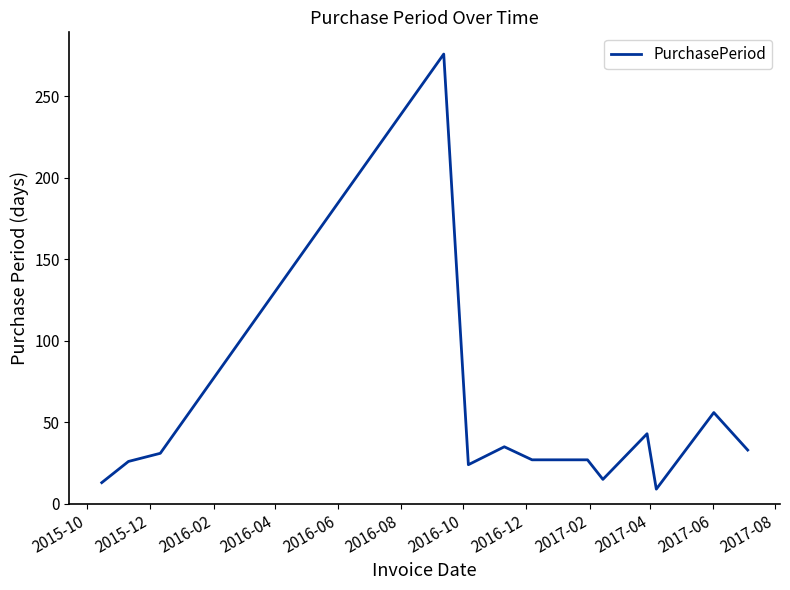

How many lines are shown in the chart?

1